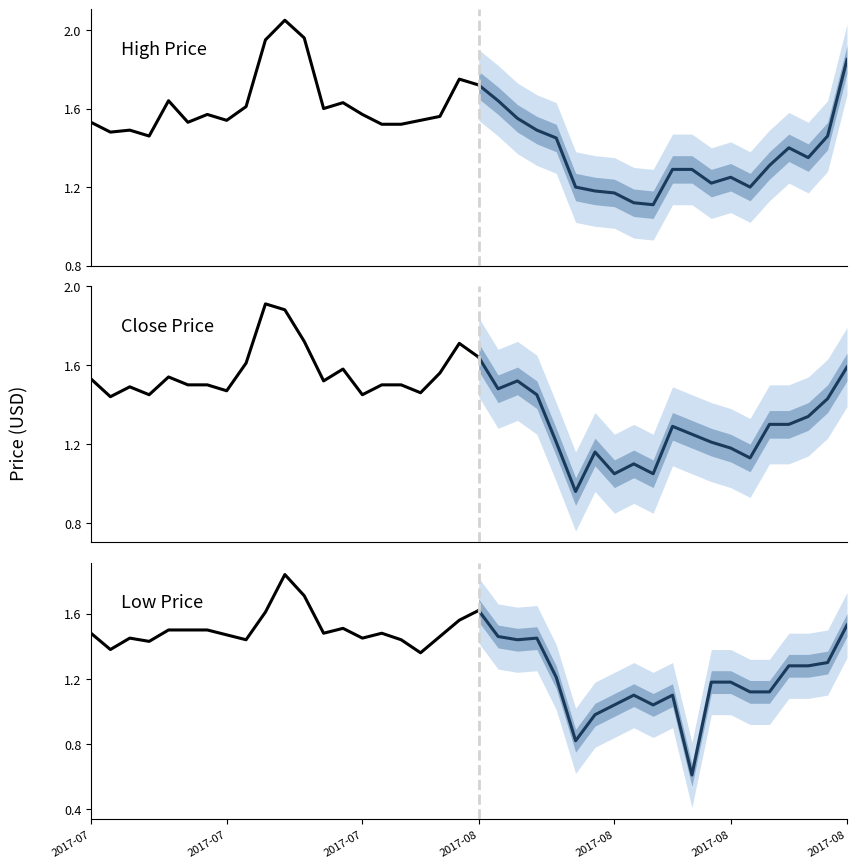

Is this an area chart (filled region under the line)?

No